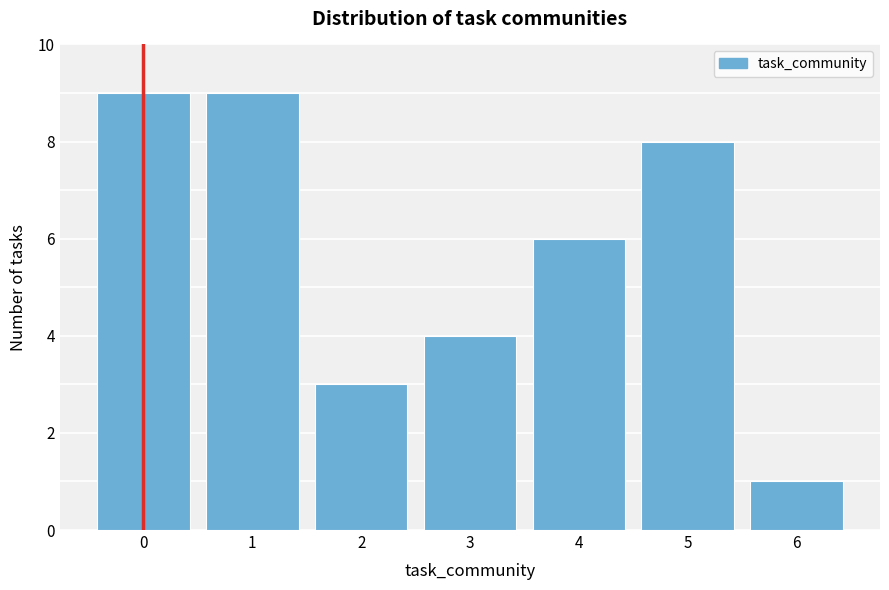

Reading left to right, what are all the values shown in this chart?

0=9	1=9	2=3	3=4	4=6	5=8	6=1